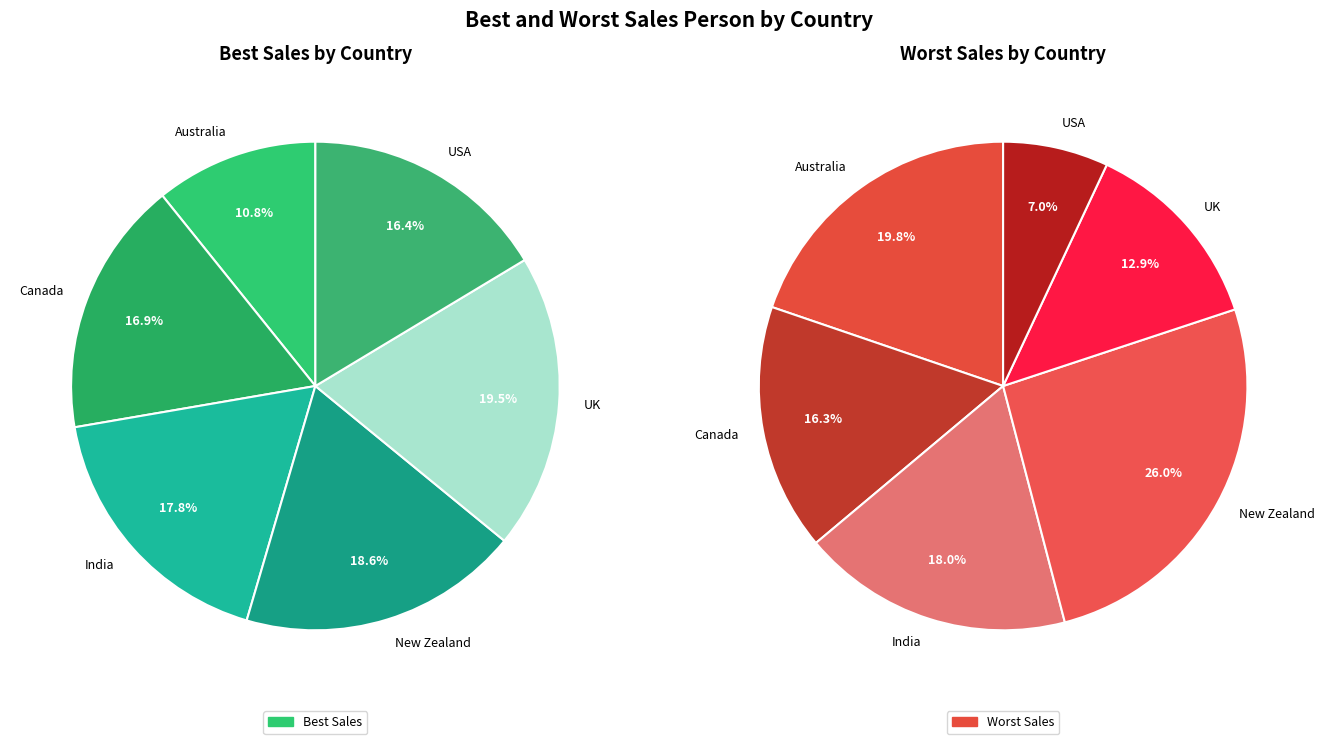

What percentage is the Australia slice, to the nearest percent?

20%